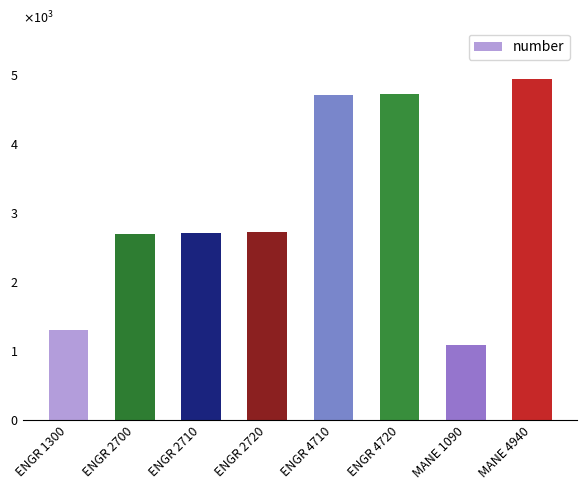

Does the chart contain any negative values?

No